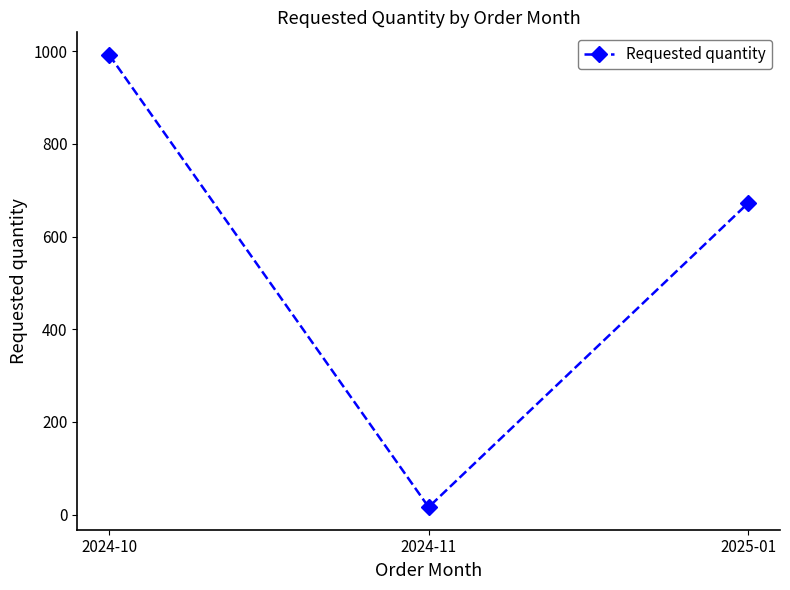

Where does the data first go above 672?

2024-10